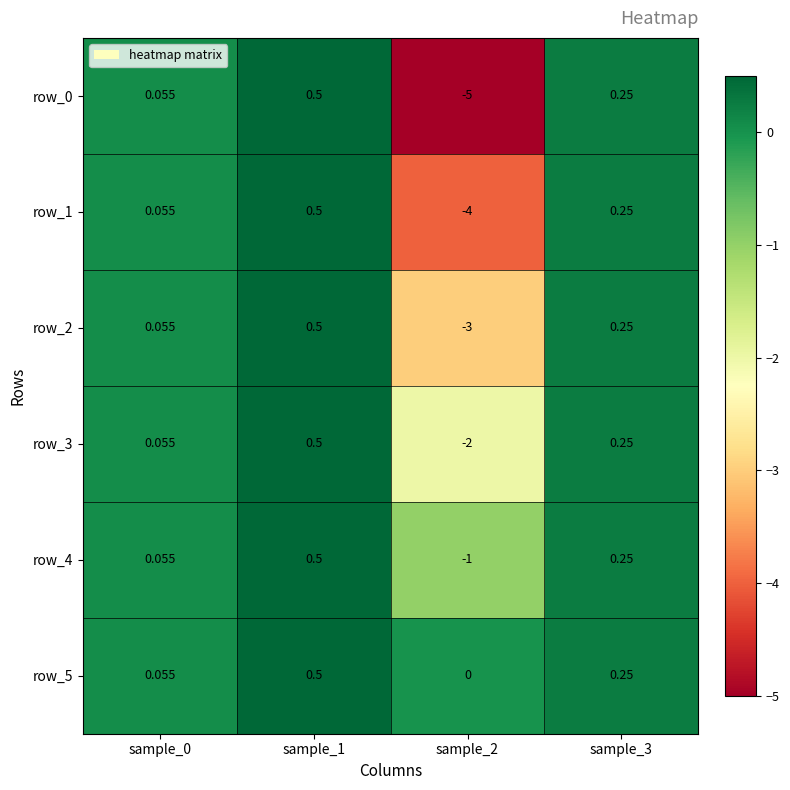

At how many categories does at least one series exceed -3?

4